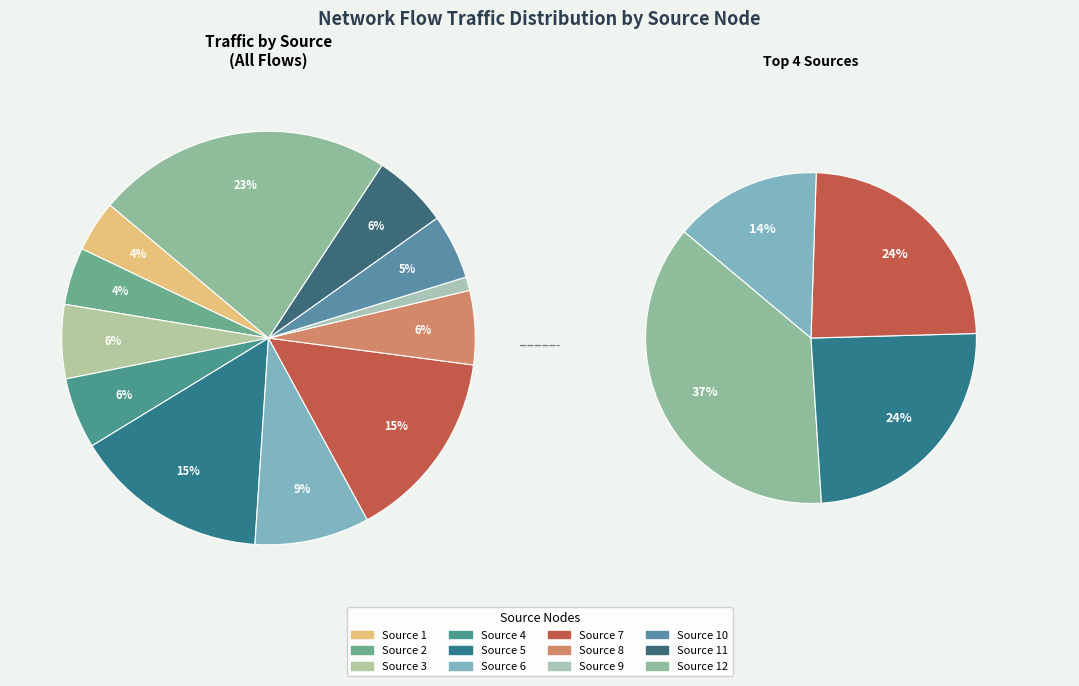

What is the change in value from 10 to 12?

+153